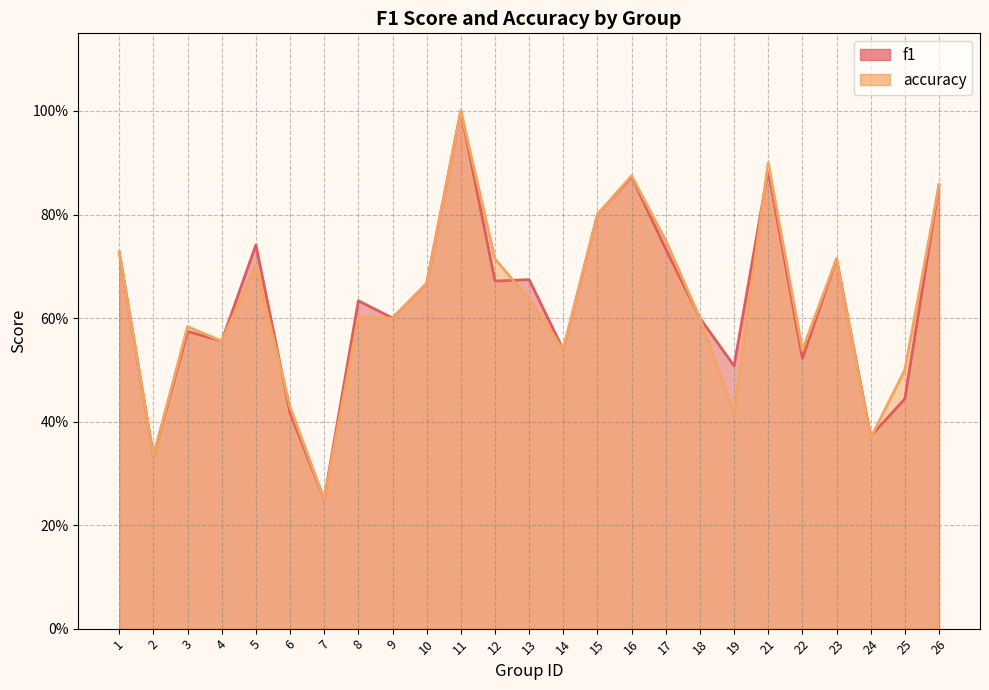

What is the difference between the maximum and minimum values in the accuracy series?

0.8